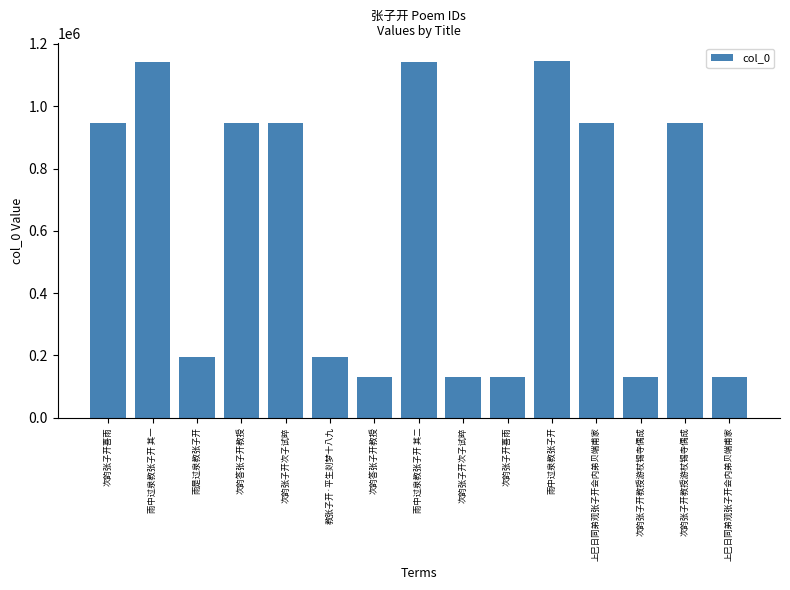

Are the bars horizontal?

No